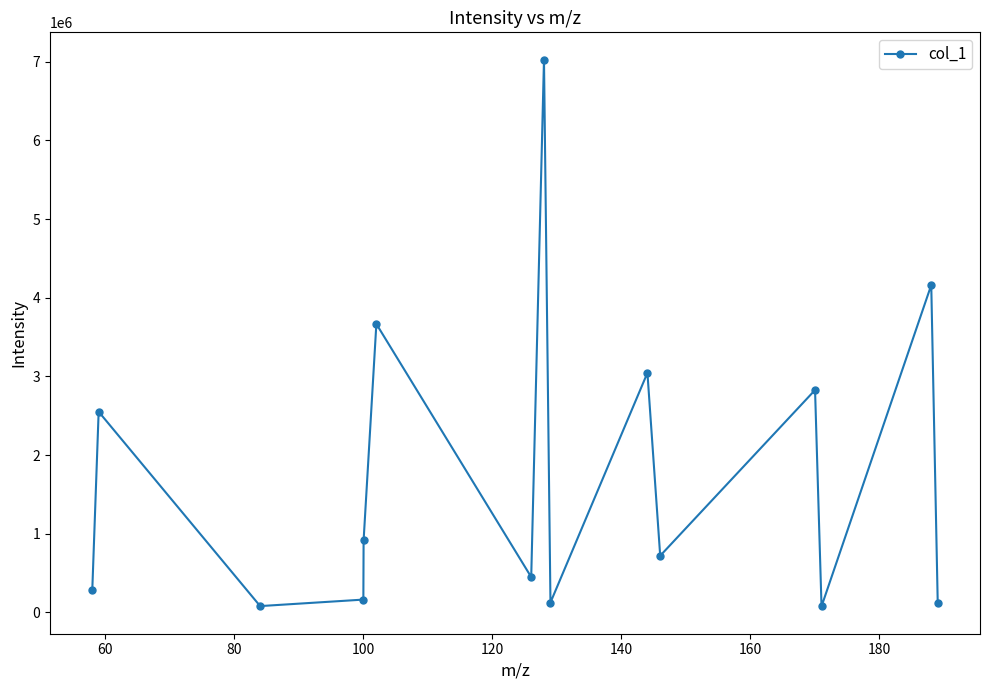

What is the value of the 13th point from the left?

76693.7